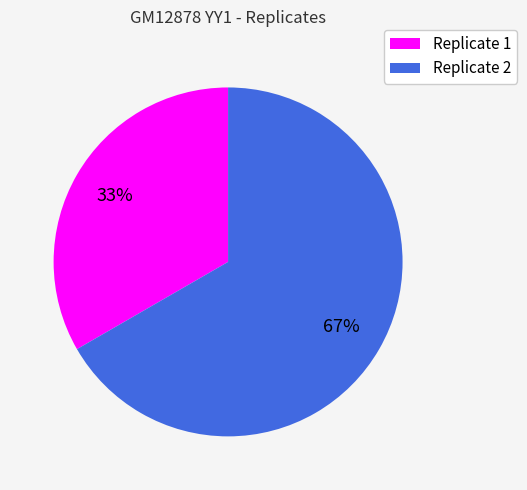

To the nearest percent, what portion does Replicate 2 represent?

67%